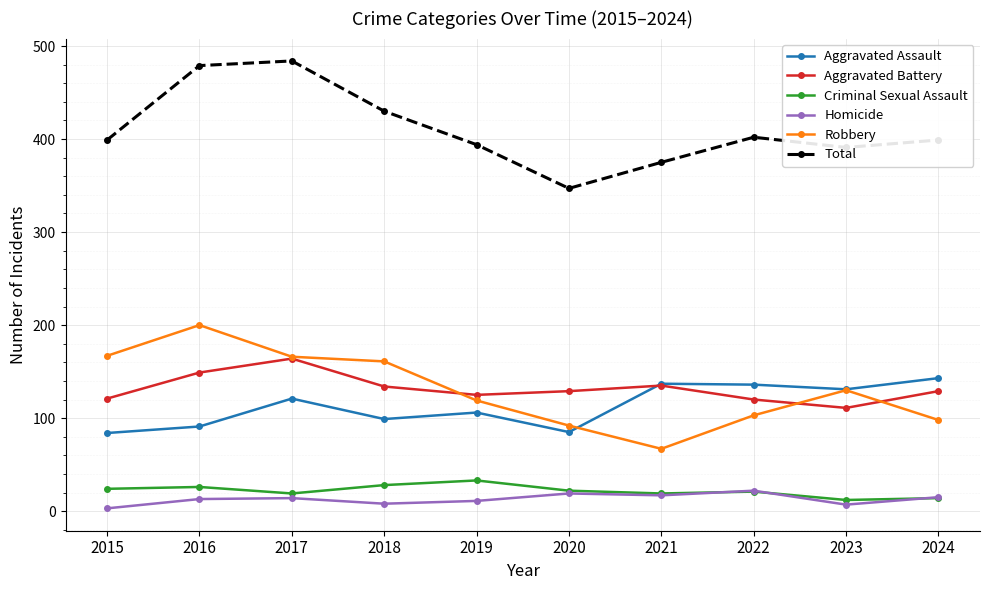

Where is the first local maximum for Aggravated Battery?

2017